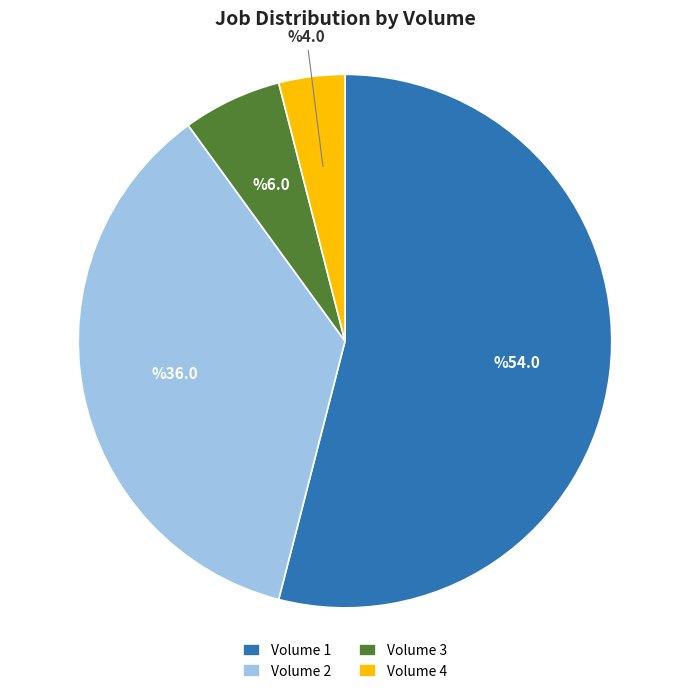

Which has a higher value, Volume 2 or Volume 1?

Volume 1